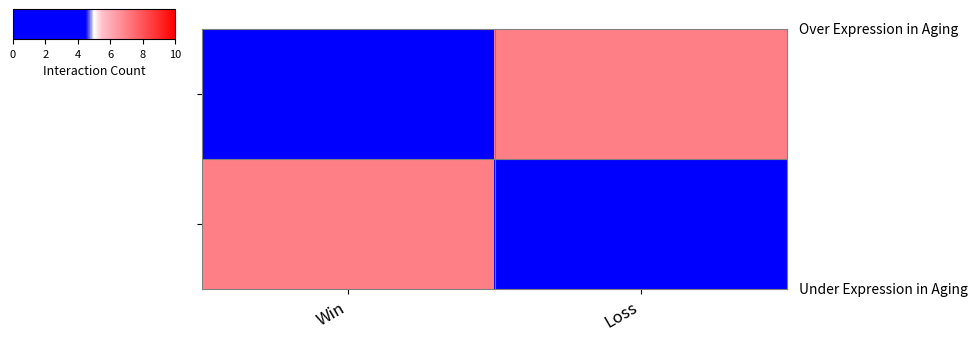

How many series are shown in this chart?

2